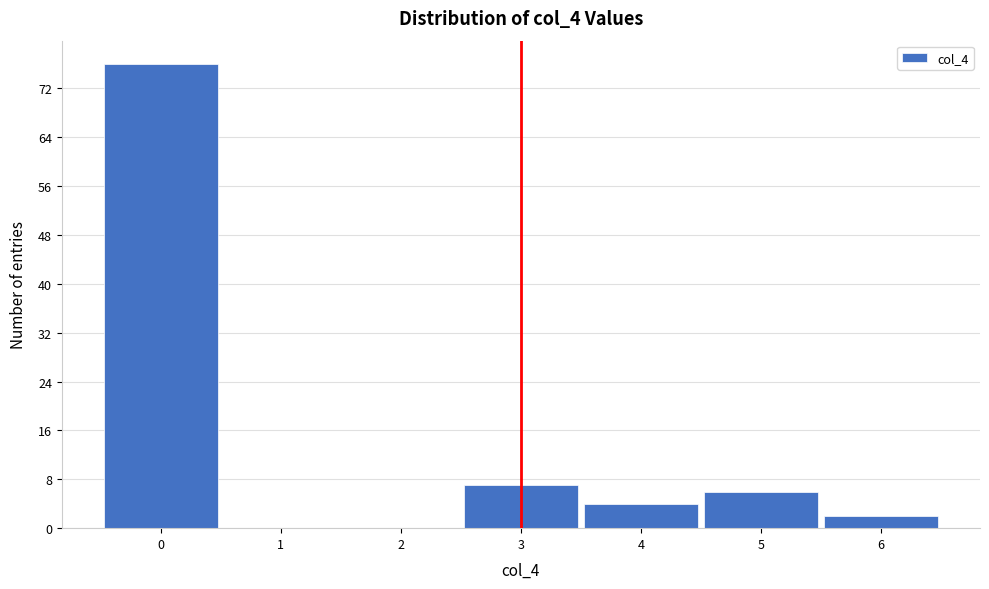

Which range on the x-axis has the tallest bar?

-0.5 to 0.5